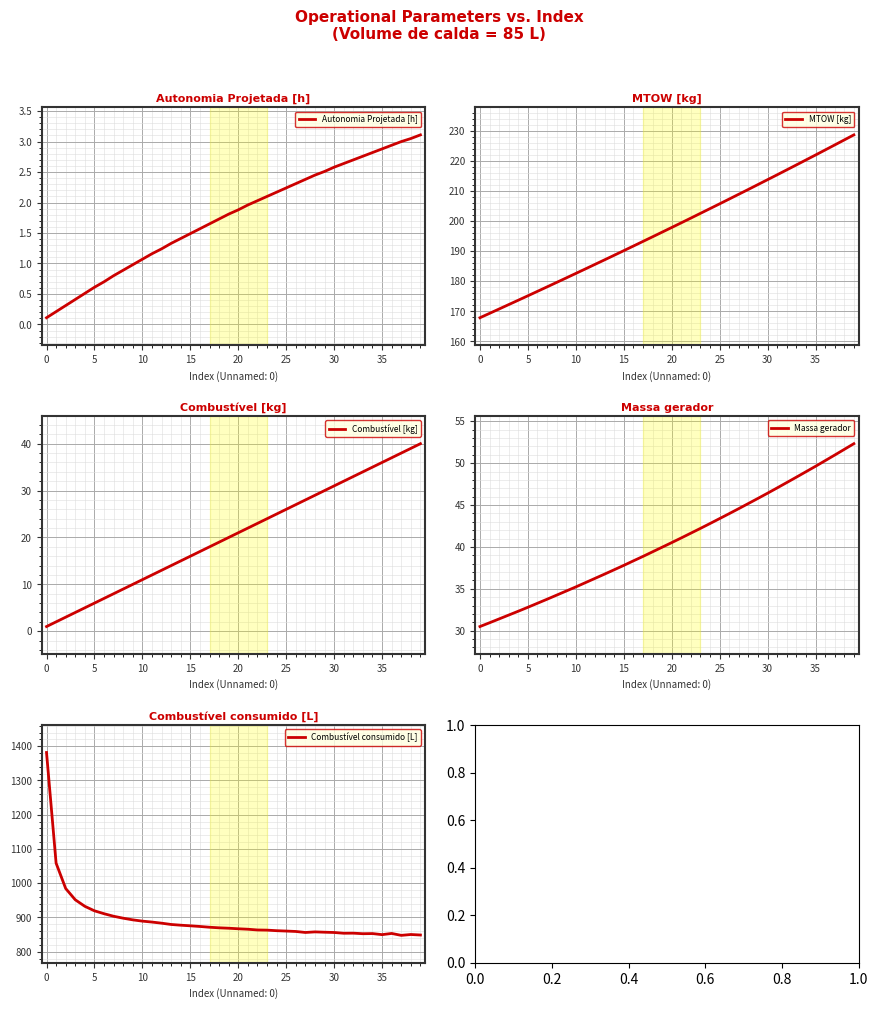

True or false: MTOW [kg] and Massa gerador cross at least once.

False